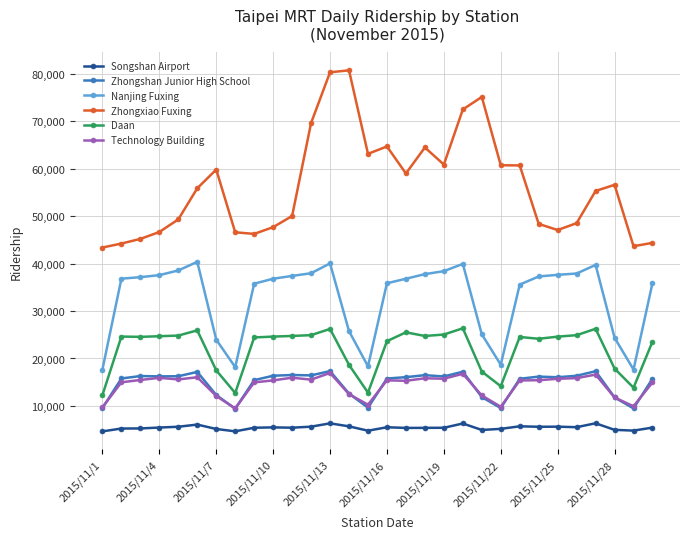

True or false: Zhongxiao Fuxing and Zhongshan Junior High School cross at least once.

False